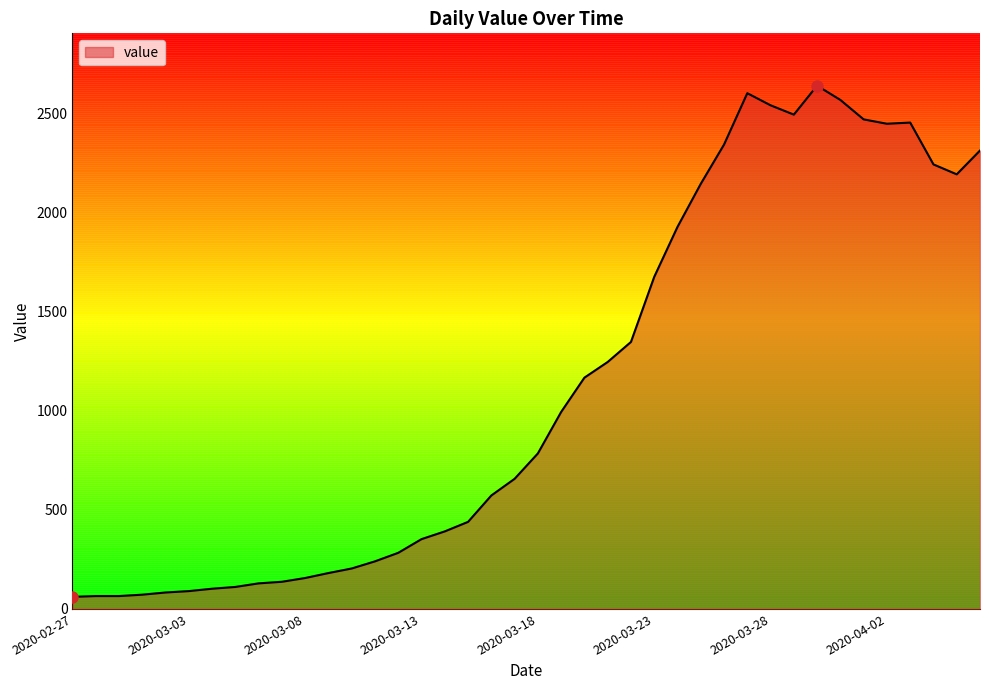

What is the smallest value displayed?

61